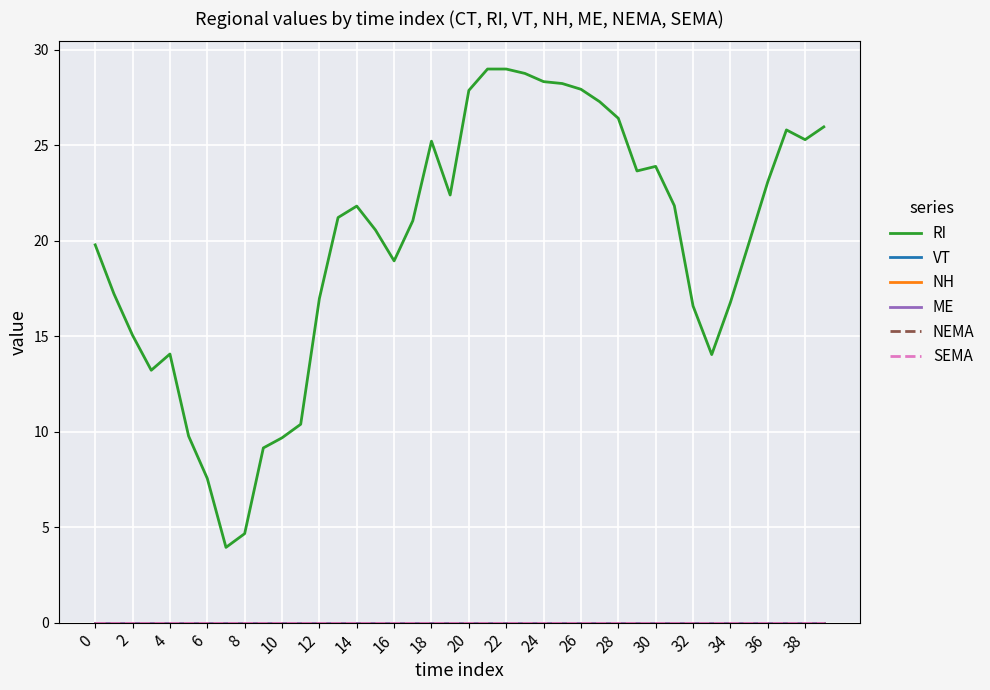

Does the chart display data point markers on the line(s)?

No